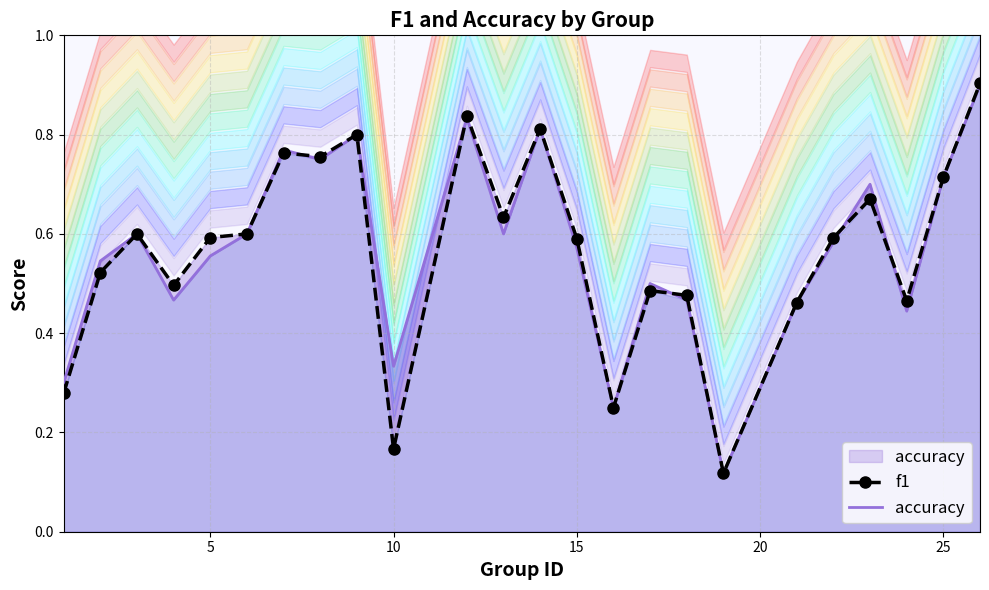

Which series has the largest range (max minus min)?

f1